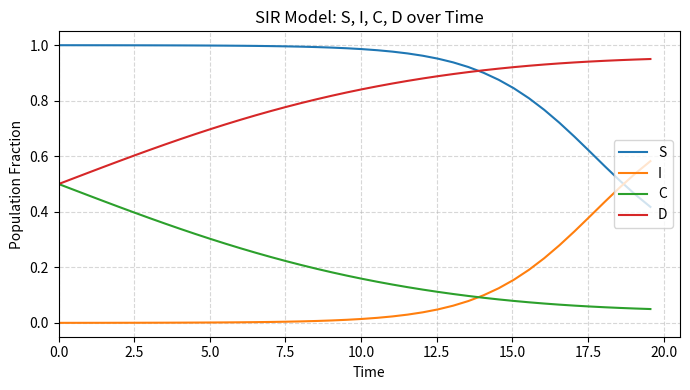

List the series in order of their peak value, lowest first.

C, I, D, S